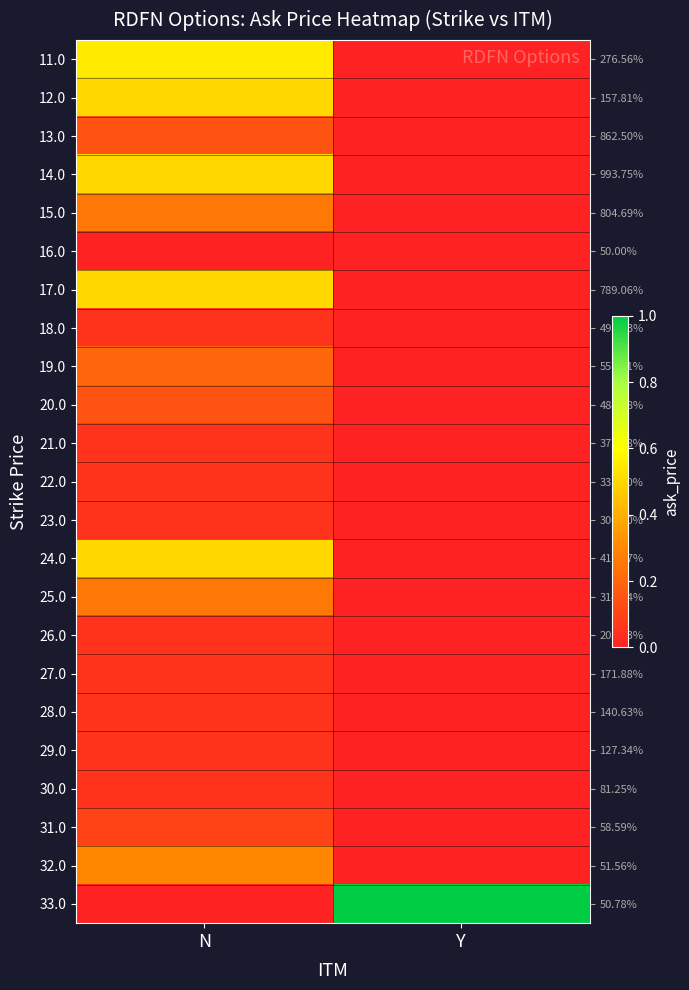

Reading right to left, list all the values displayed in this chart.

row_0: Y=0.0	N=0.6
row_1: Y=0.0	N=0.5
row_2: Y=0.0	N=0.1
row_3: Y=0.0	N=0.5
row_4: Y=0.0	N=0.2
row_5: Y=0.0	N=0.0
row_6: Y=0.0	N=0.5
row_7: Y=0.0	N=0.1
row_8: Y=0.0	N=0.2
row_9: Y=0.0	N=0.1
row_10: Y=0.0	N=0.1
row_11: Y=0.0	N=0.1
row_12: Y=0.0	N=0.1
row_13: Y=0.0	N=0.5
row_14: Y=0.0	N=0.2
row_15: Y=0.0	N=0.1
row_16: Y=0.0	N=0.1
row_17: Y=0.0	N=0.1
row_18: Y=0.0	N=0.1
row_19: Y=0.0	N=0.1
row_20: Y=0.0	N=0.1
row_21: Y=0.0	N=0.3
row_22: Y=1.0	N=0.0